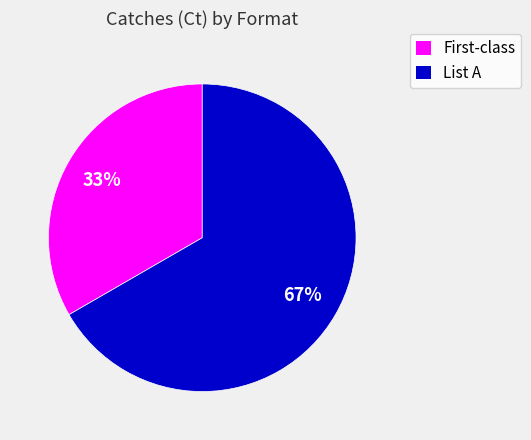

What is the majority slice?

List A